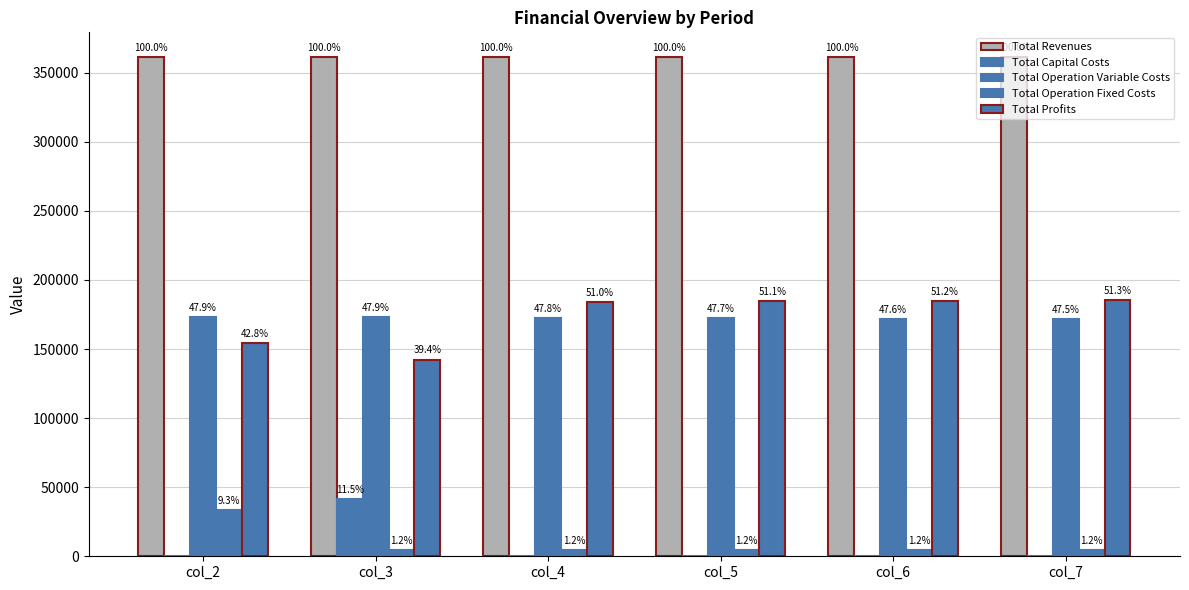

What is the lowest value of the Total Operation Variable Costs series?

171642.8